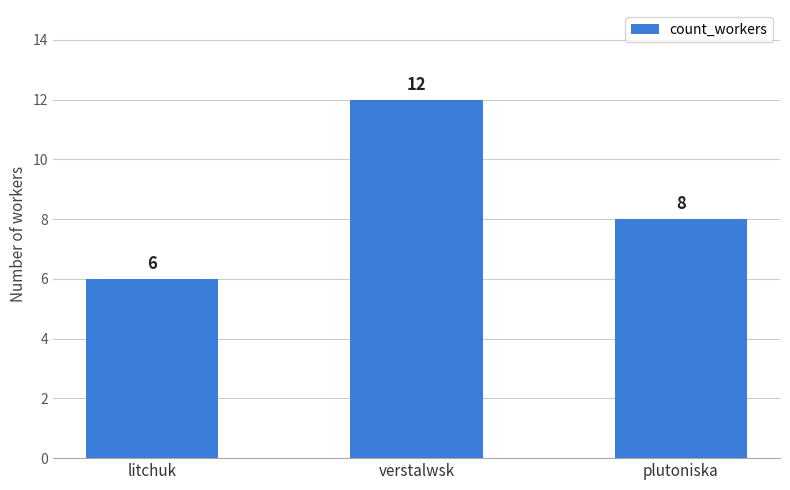

Approximately how many times larger is the value at verstalwsk compared to plutoniska?

1.5